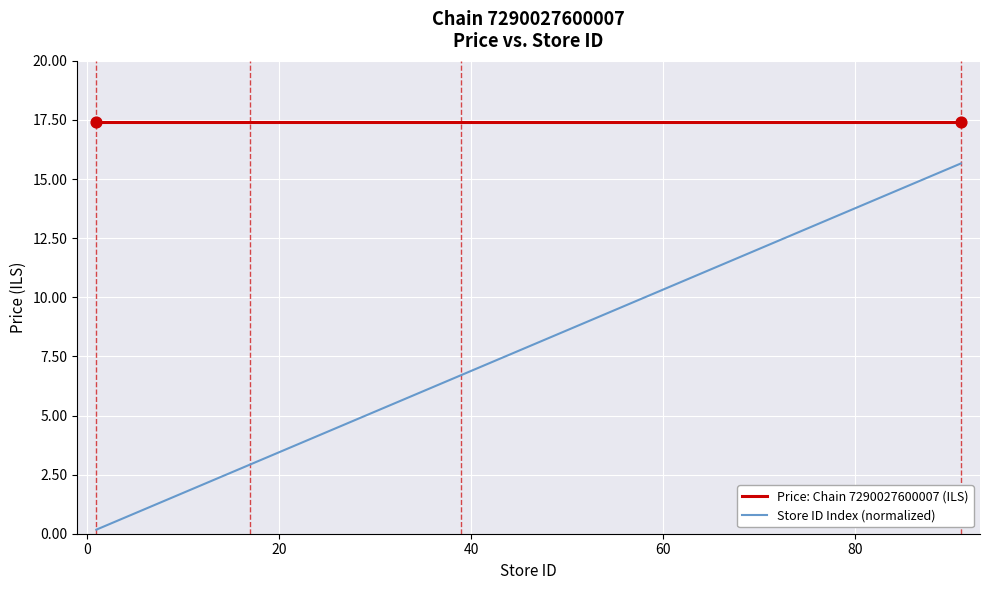

Which series has the largest total across all categories?

Price: Chain 7290027600007 (ILS)